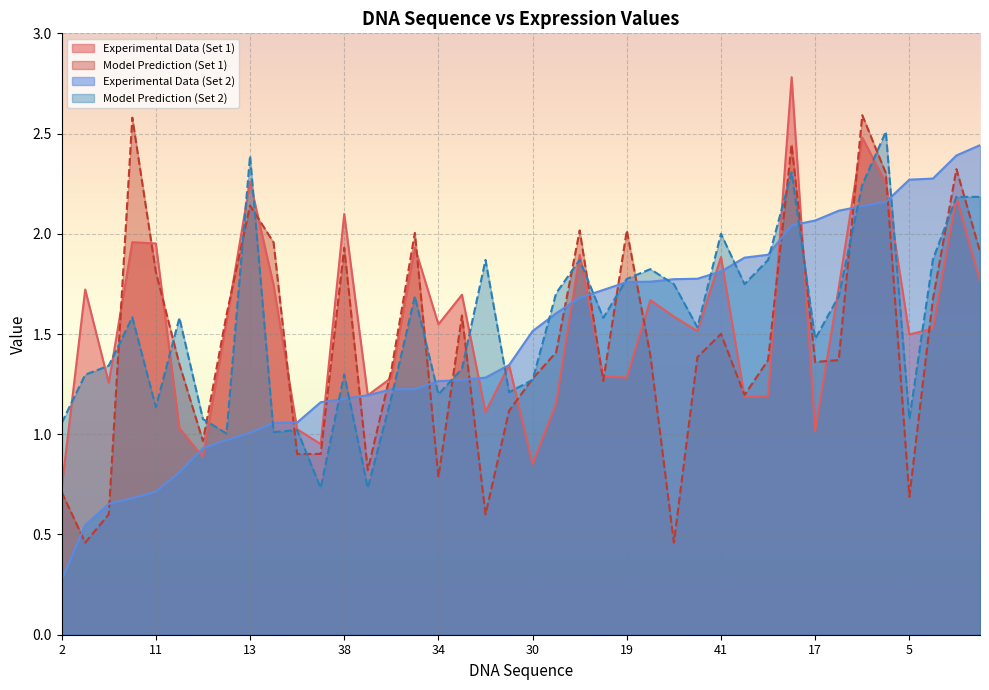

Where does the Experimental Data (Set 2) series first go above 1?

13